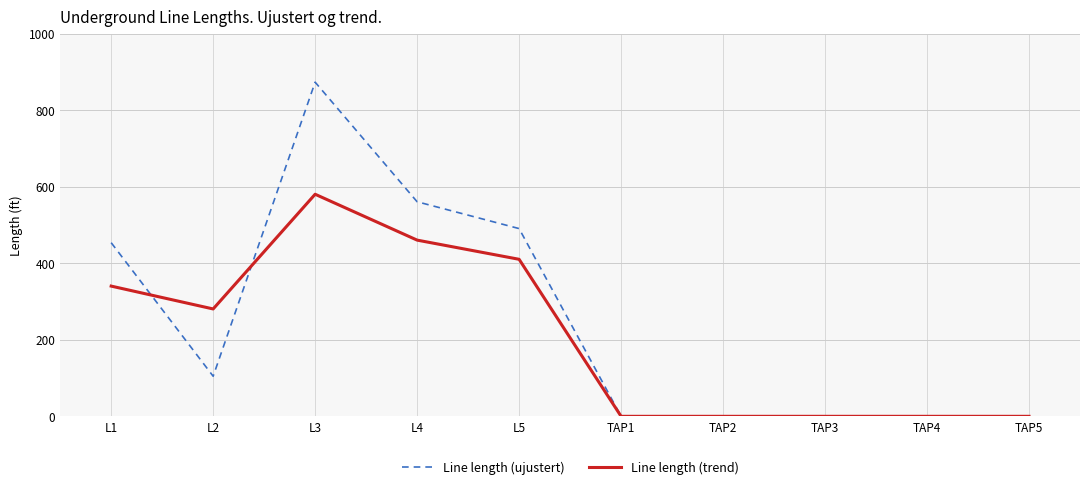

What position from the right is TAP1?

5